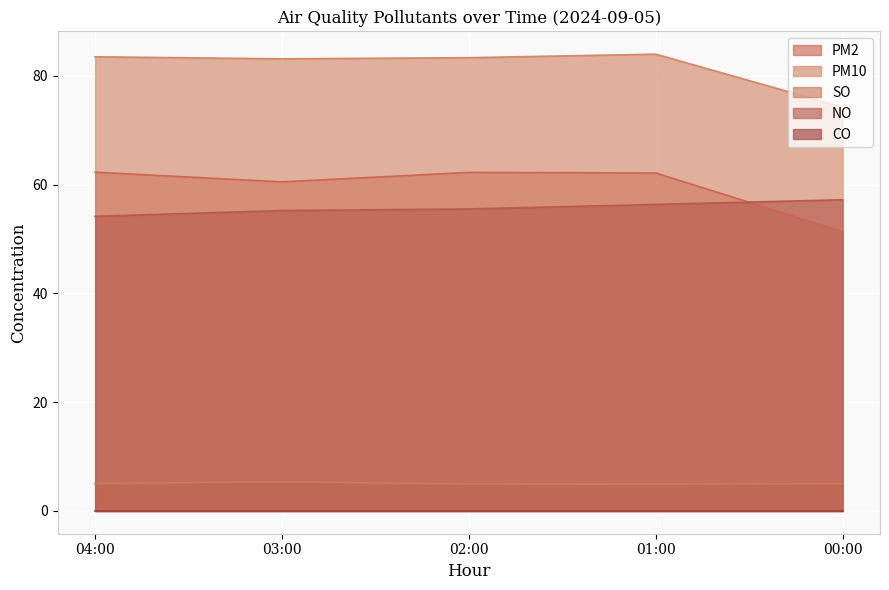

At which category does the chart reach its minimum across all series?

01:00